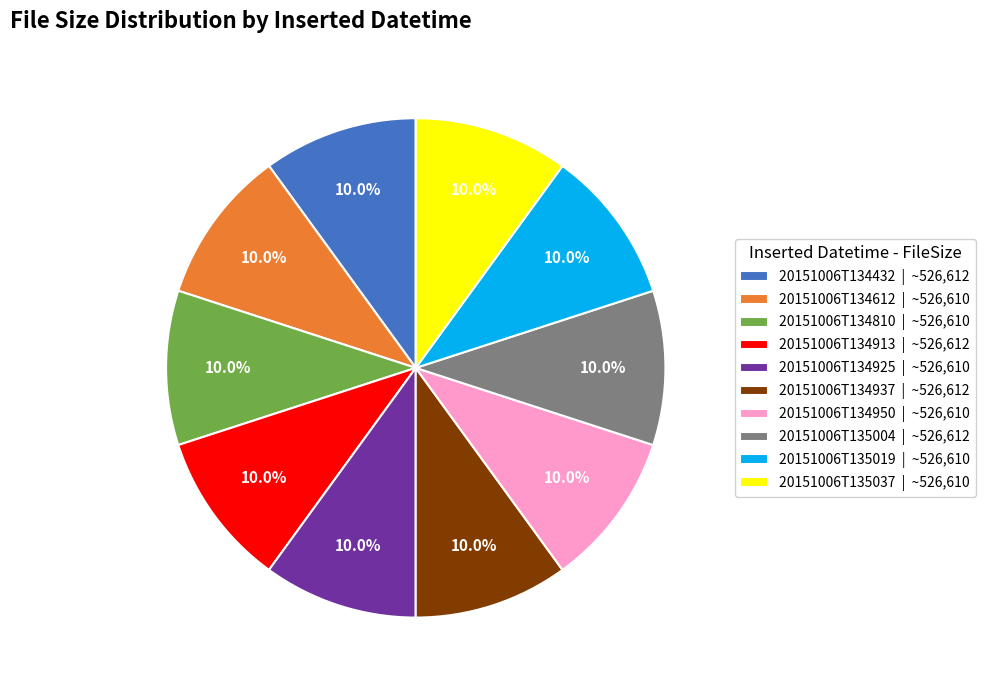

What percentage is the 20151006T135019 slice, to the nearest percent?

10%